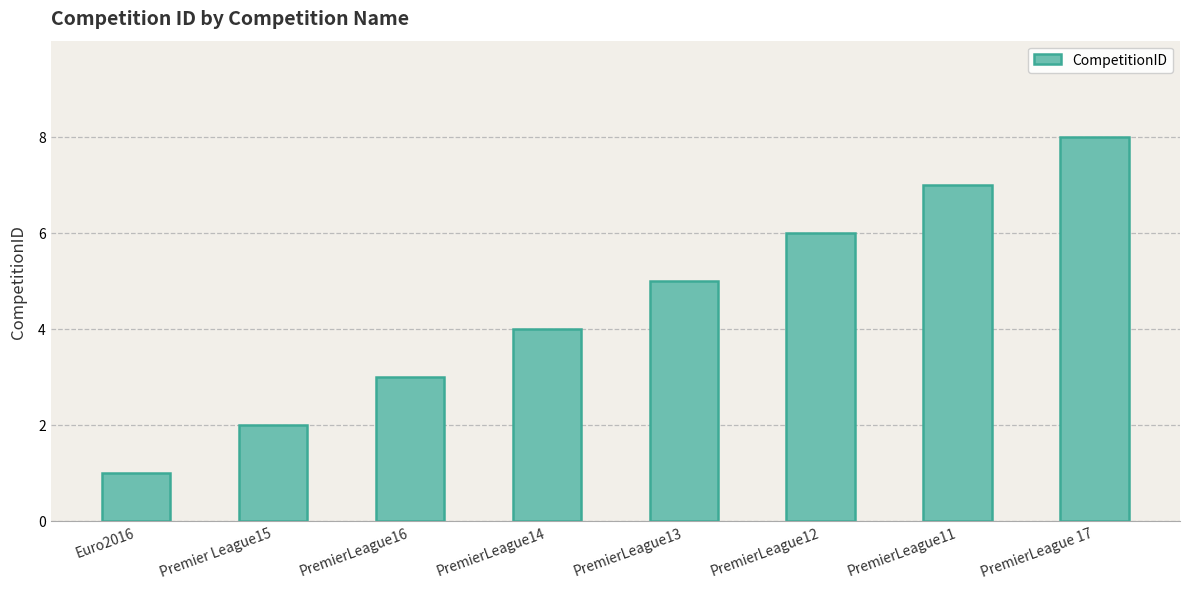

How many bars are there in total?

8